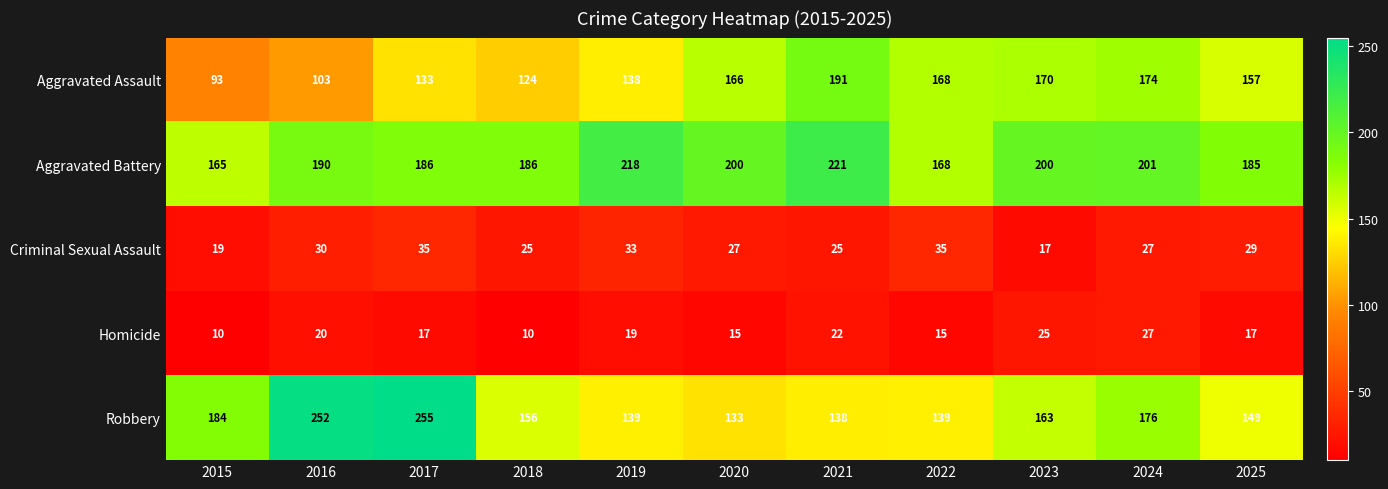

At how many categories does at least one series exceed 226?

2